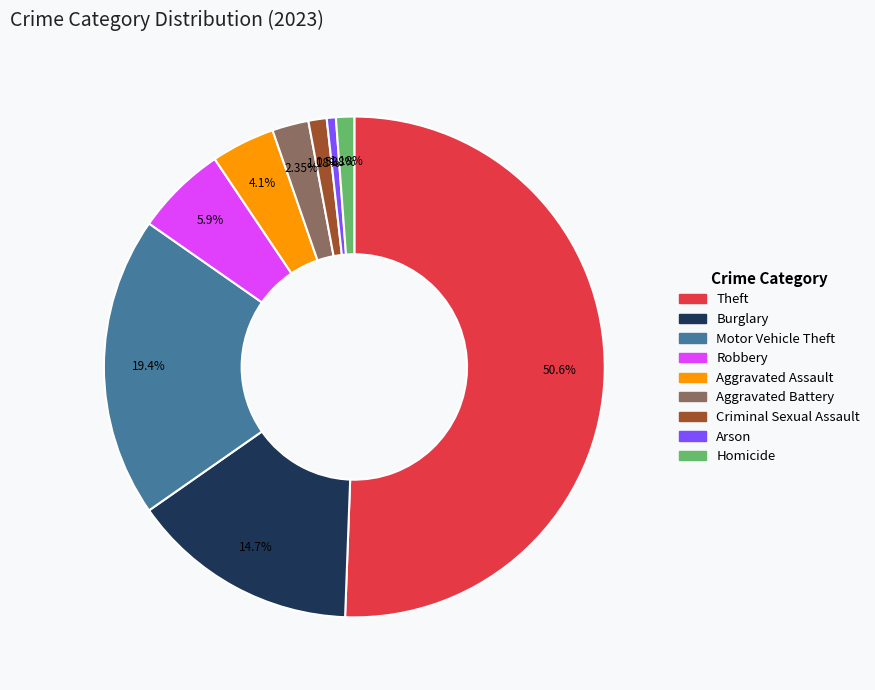

Which has a higher value, Burglary or Motor Vehicle Theft?

Motor Vehicle Theft